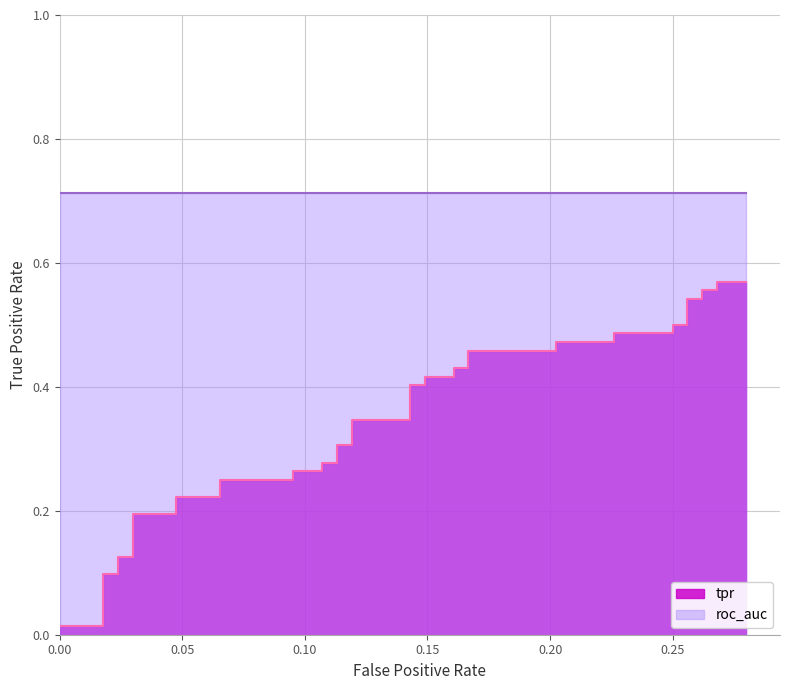

Reading left to right, what are all the values shown in this chart?

fpr: 0.0	0.0	0.0	0.0	0.0	0.0	0.0	0.0	0.0	0.1	0.1	0.1	0.1	0.1	0.1	0.1	0.1	0.1	0.1	0.1	0.1	0.1	0.1	0.2	0.2	0.2	0.2	0.2	0.2	0.2	0.2	0.2	0.2	0.3	0.3	0.3	0.3	0.3	0.3	0.3
tpr: 0.0	0.0	0.1	0.1	0.1	0.1	0.2	0.2	0.2	0.2	0.2	0.2	0.3	0.3	0.3	0.3	0.3	0.3	0.3	0.3	0.4	0.4	0.4	0.4	0.4	0.4	0.5	0.5	0.5	0.5	0.5	0.5	0.5	0.5	0.5	0.5	0.6	0.6	0.6	0.6
roc_auc: 0.7	0.7	0.7	0.7	0.7	0.7	0.7	0.7	0.7	0.7	0.7	0.7	0.7	0.7	0.7	0.7	0.7	0.7	0.7	0.7	0.7	0.7	0.7	0.7	0.7	0.7	0.7	0.7	0.7	0.7	0.7	0.7	0.7	0.7	0.7	0.7	0.7	0.7	0.7	0.7